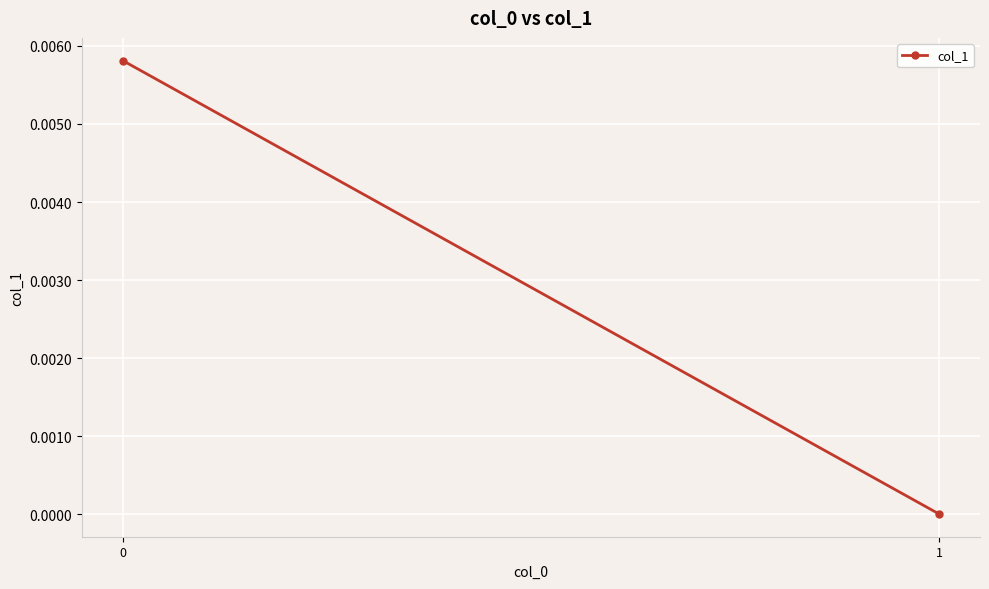

List the labels in order of value, smallest first.

1, 0